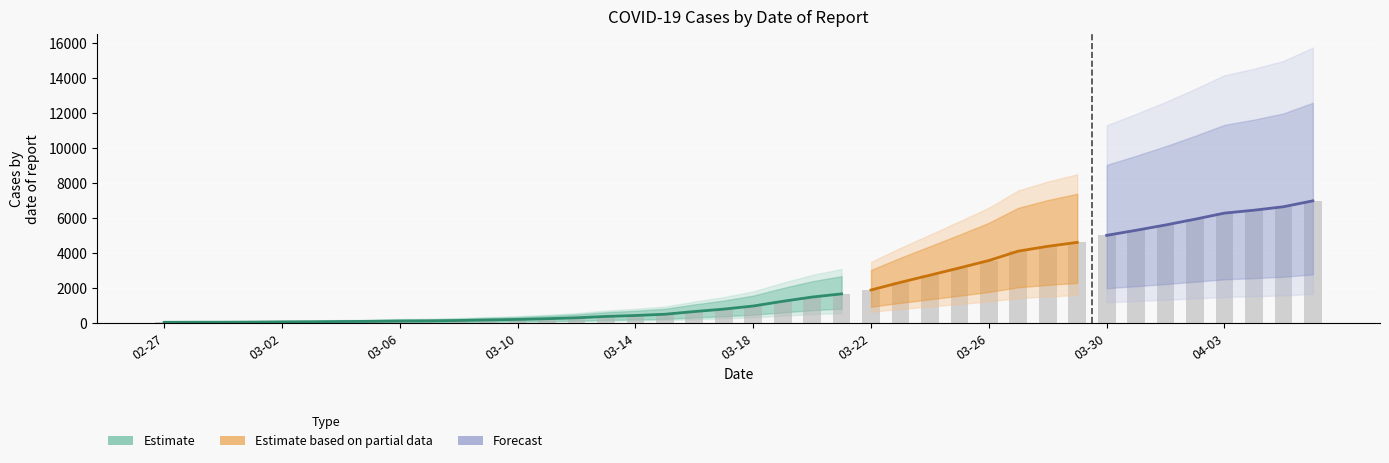

What is the label of the 17th bar from the right?

2020-03-21